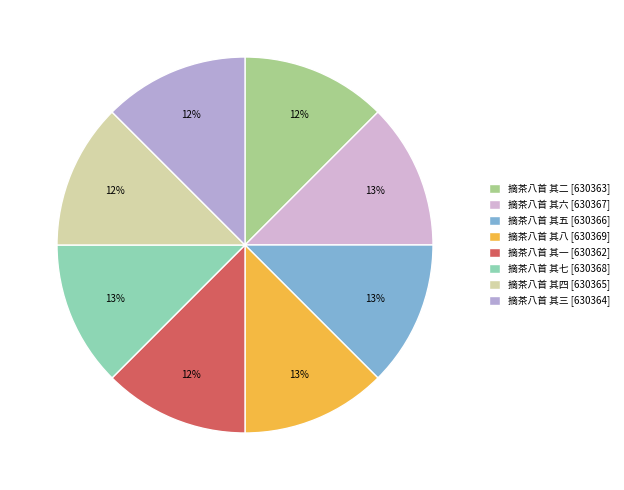

Which category has the biggest portion of the pie?

摘茶八首 其八